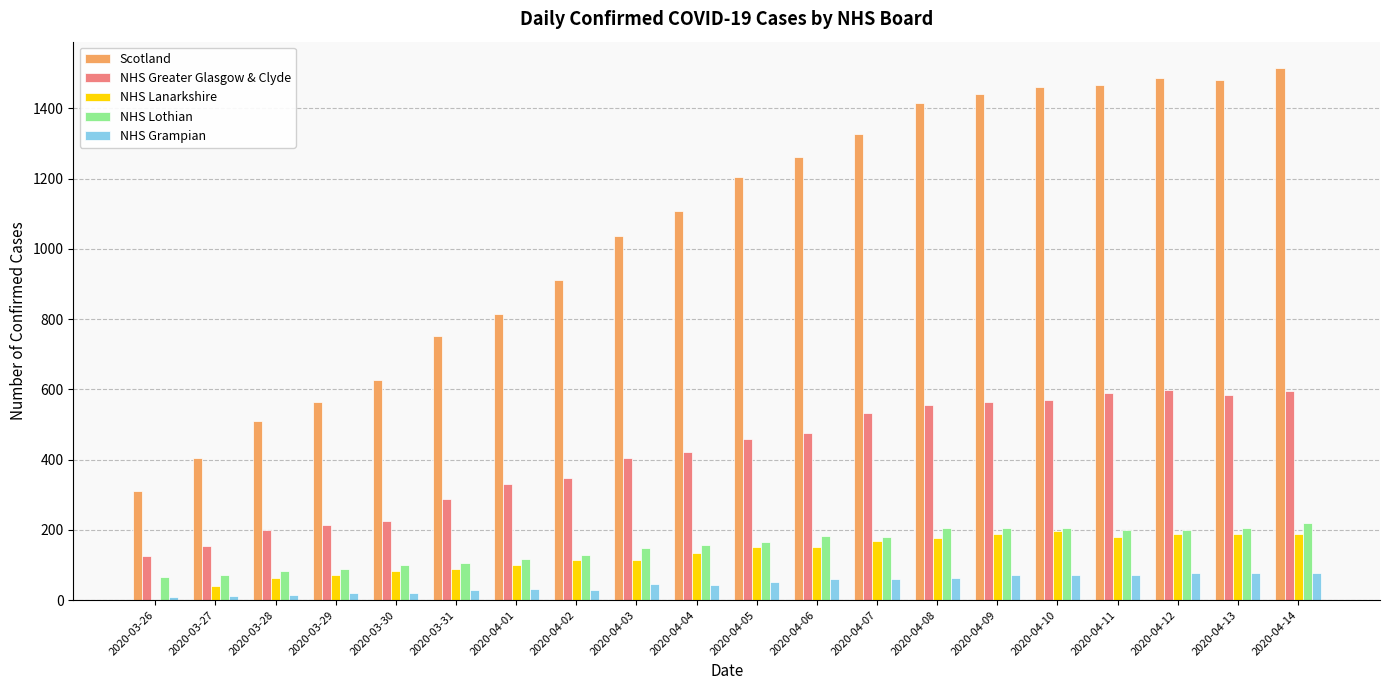

True or false: NHS Lothian has a value of 73 at 2020-03-27.

True